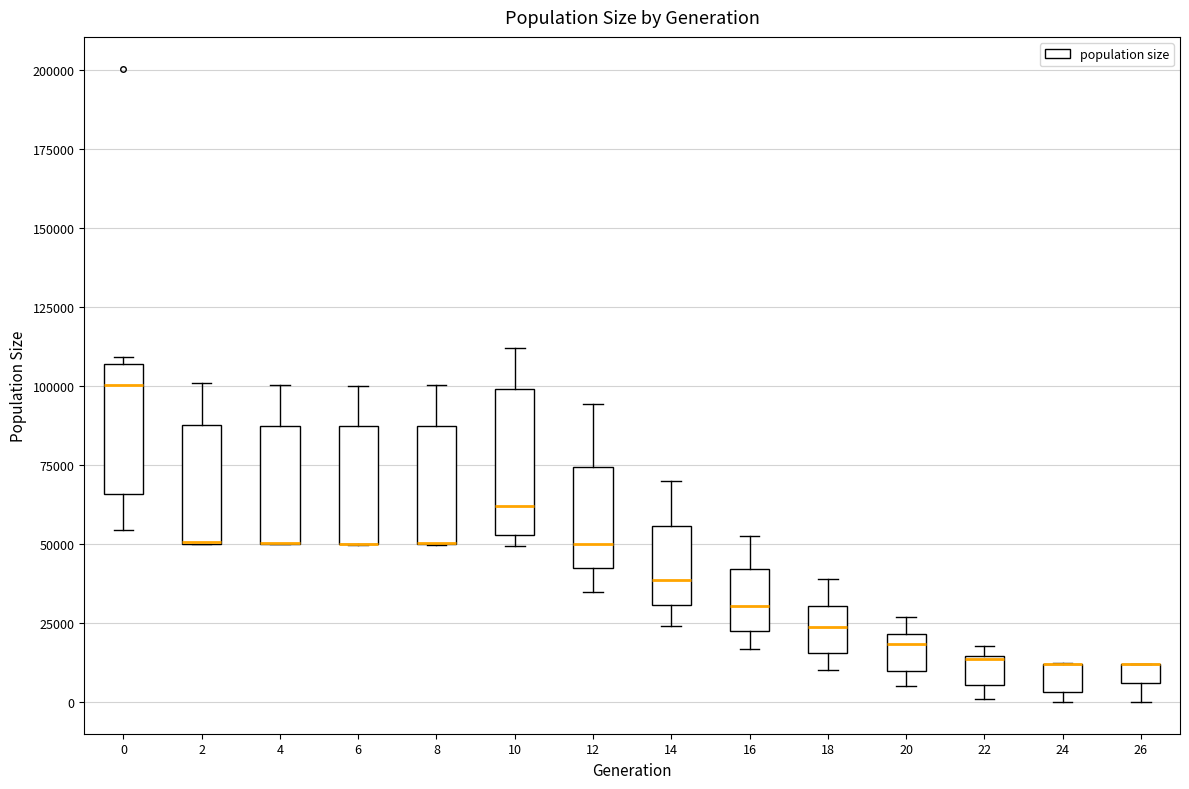

Where does the lower whisker of the box at x = 18 end on the y-axis? The values are not printed on the chart, so give them approximately, as read against the axis.

10000